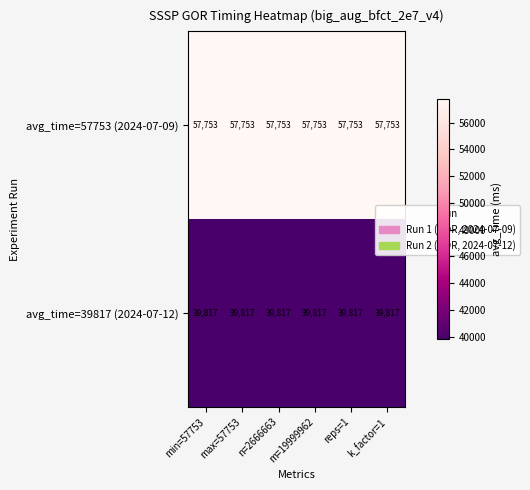

How many series are shown in this chart?

2